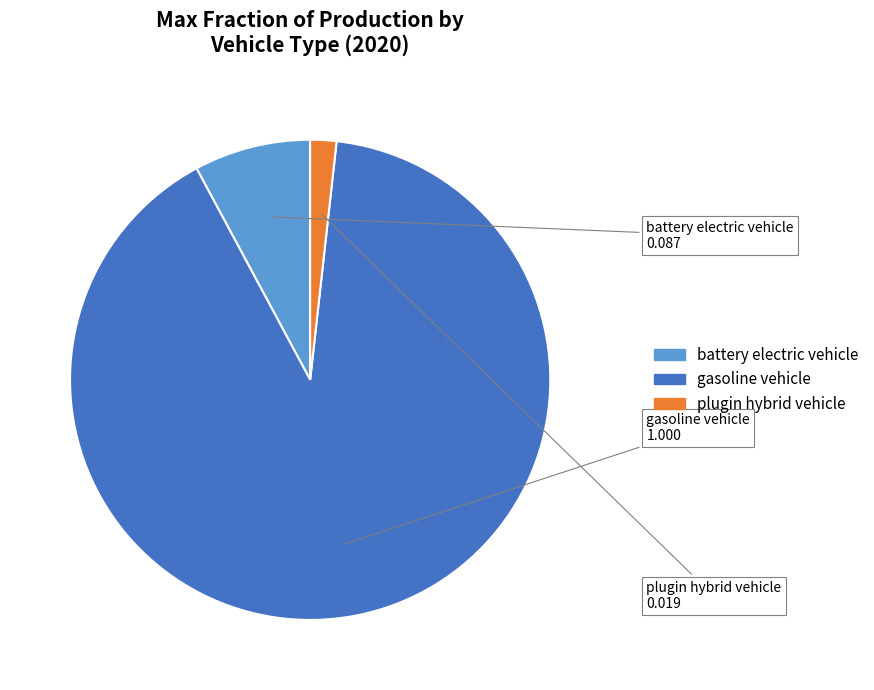

Is the sum of battery electric vehicle and gasoline vehicle greater than half?

Yes